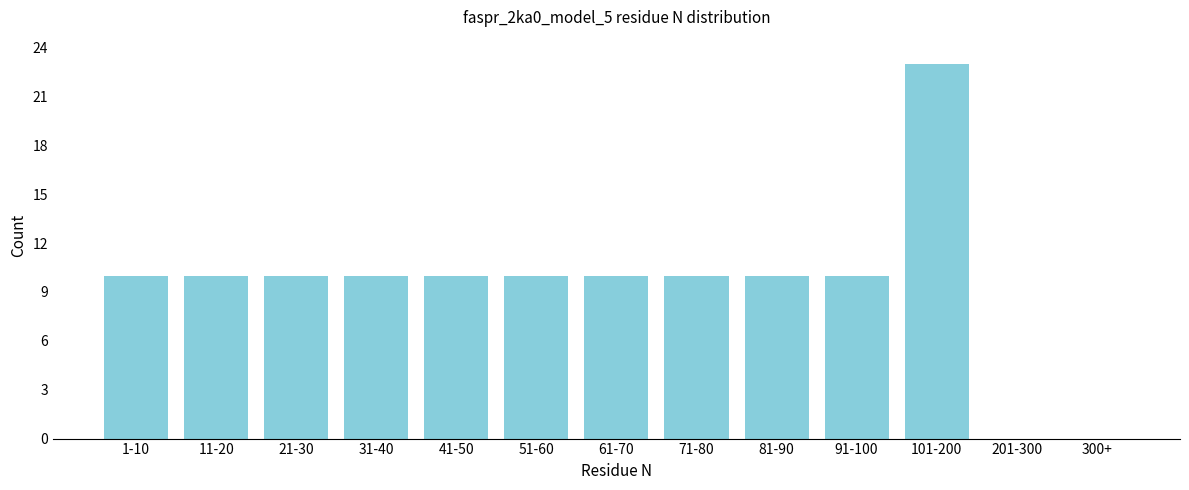

Reading left to right, transcribe all the data shown in this chart.

1-10=10	11-20=10	21-30=10	31-40=10	41-50=10	51-60=10	61-70=10	71-80=10	81-90=10	91-100=10	101-200=23	201-300=0	300+=0